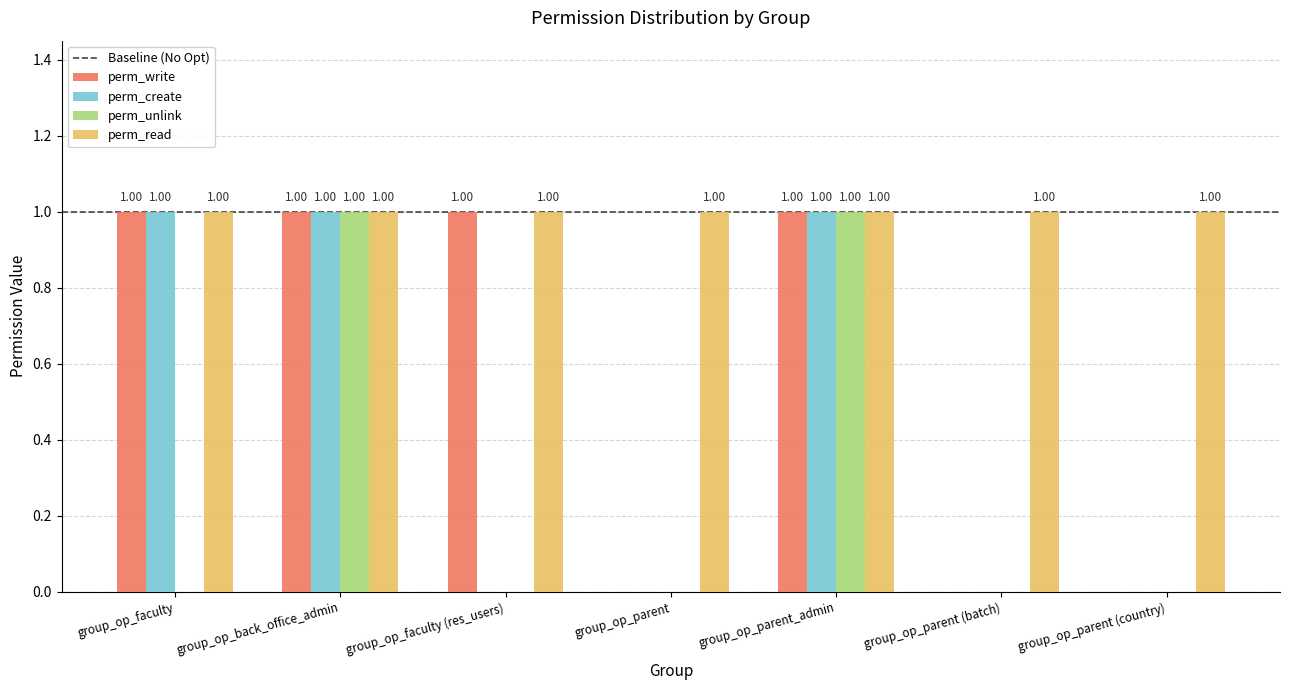

What is the total value across all series at group_op_back_office_admin?

4